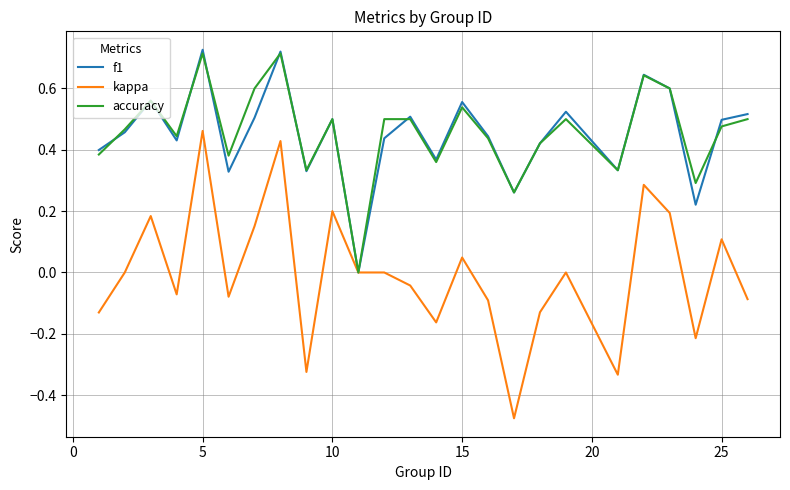

Which series has the widest spread of values?

kappa